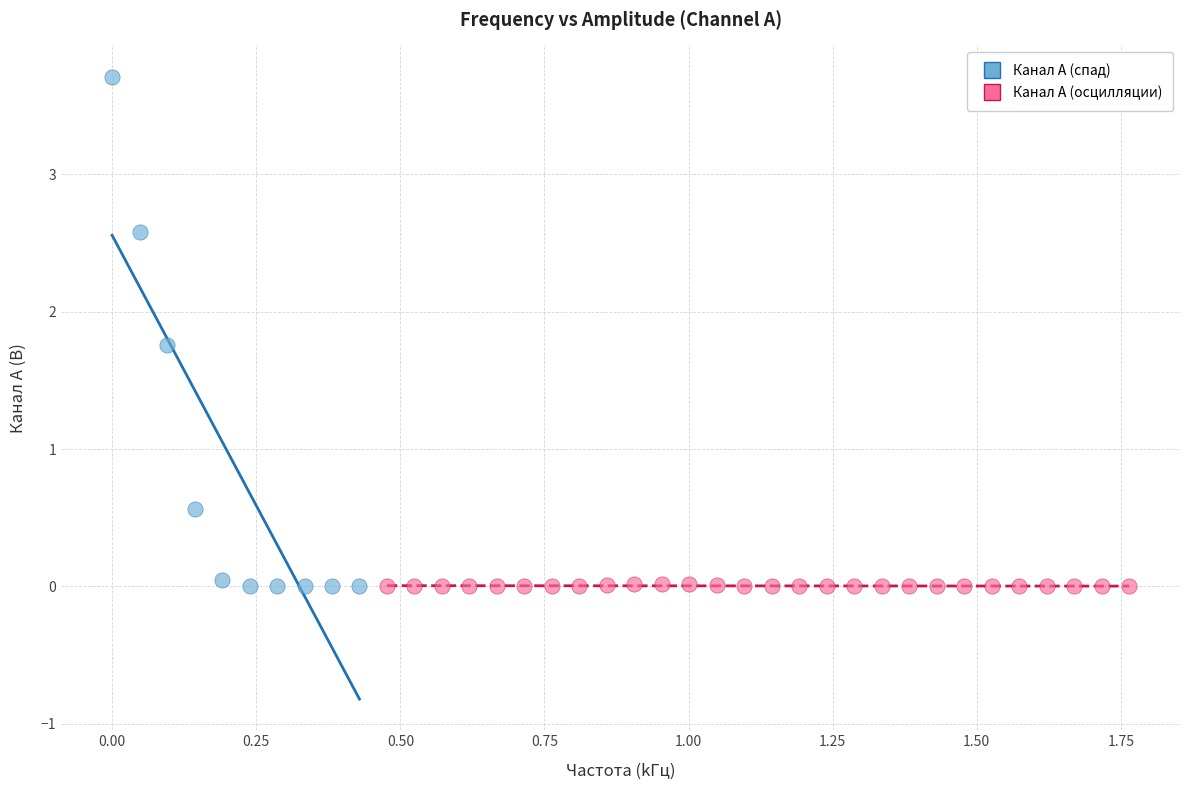

Which series has the widest spread of Y values?

Канал A (спад)